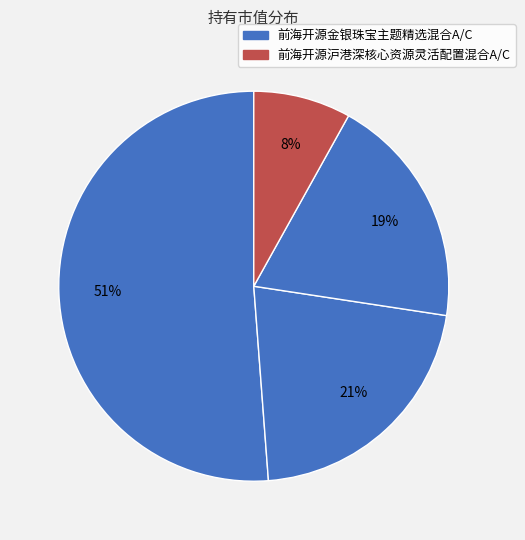

Which category has the smallest portion of the pie?

前海开源沪港深核心资源灵活配置混合C